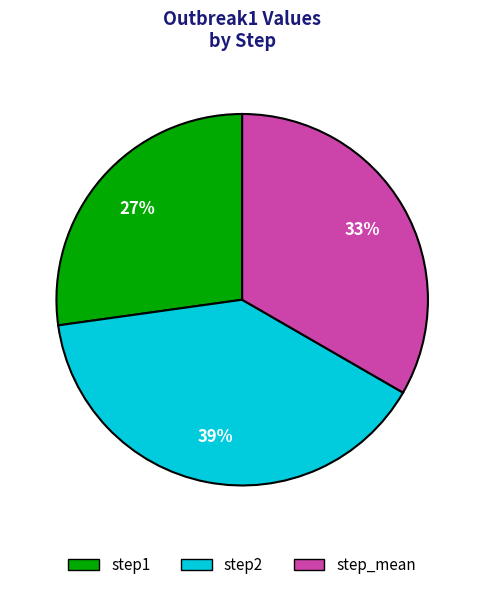

Combined, do step1 and step_mean account for over 50%?

Yes